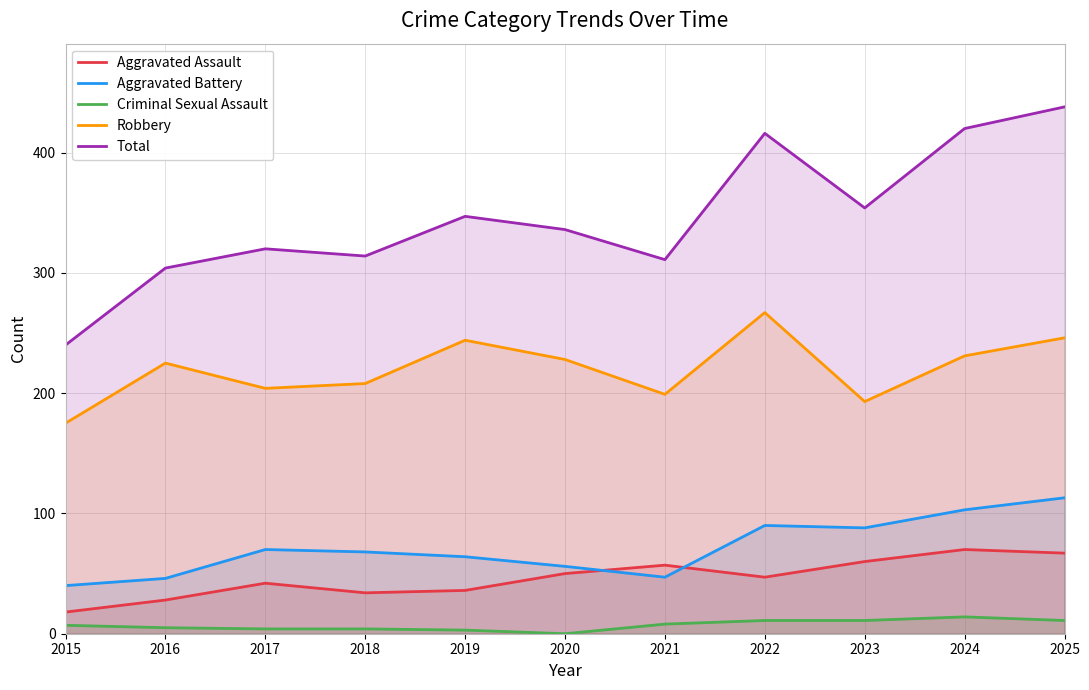

True or false: Criminal Sexual Assault has more than 0 interior local peaks.

True